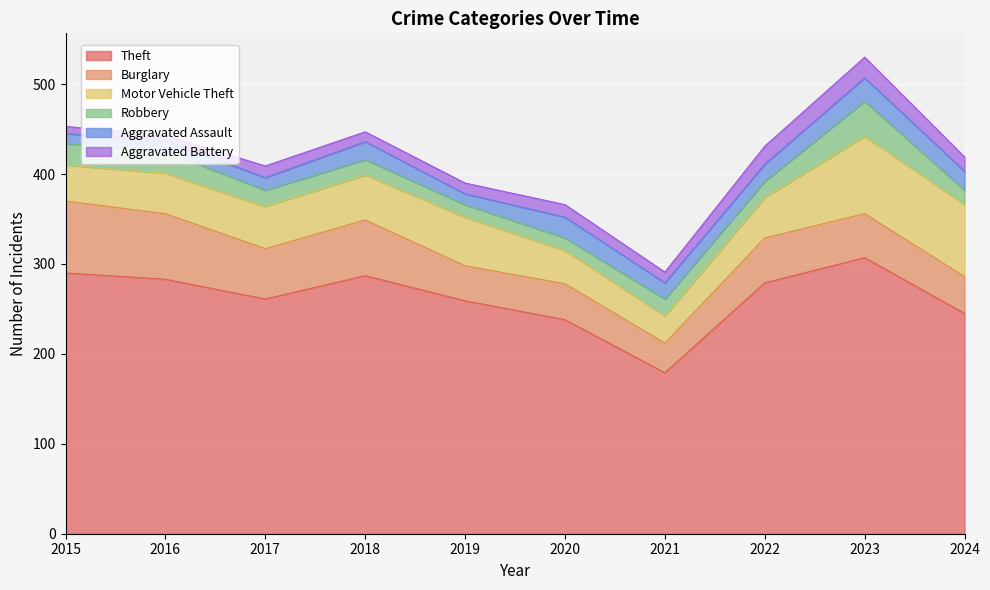

Which series has the largest range (max minus min)?

Theft